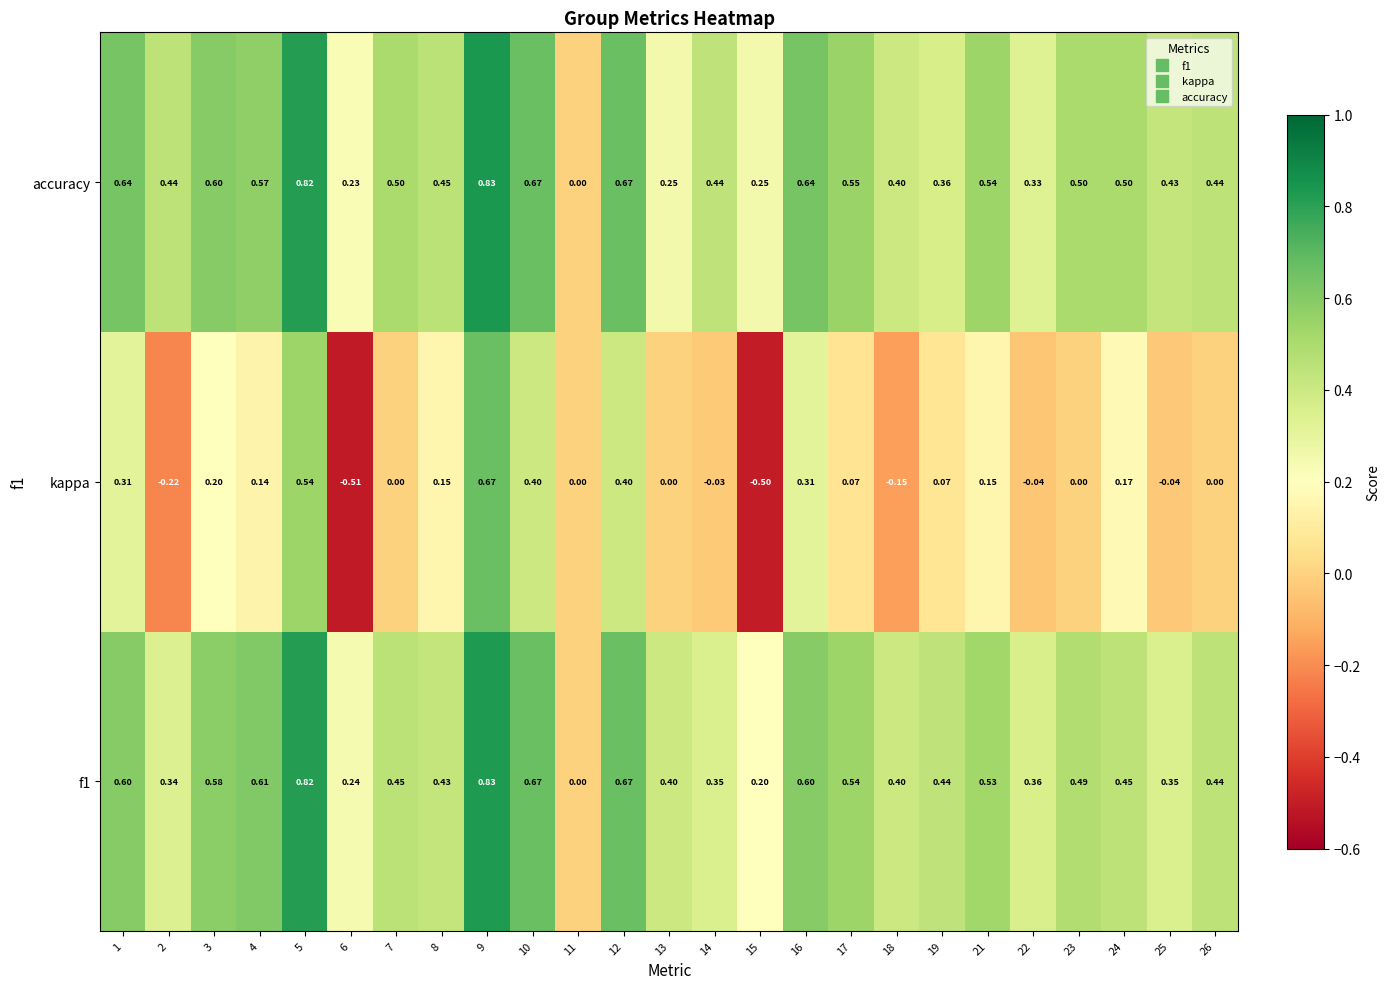

Is the value of f1 at 4 greater than the value of kappa at 2?

Yes